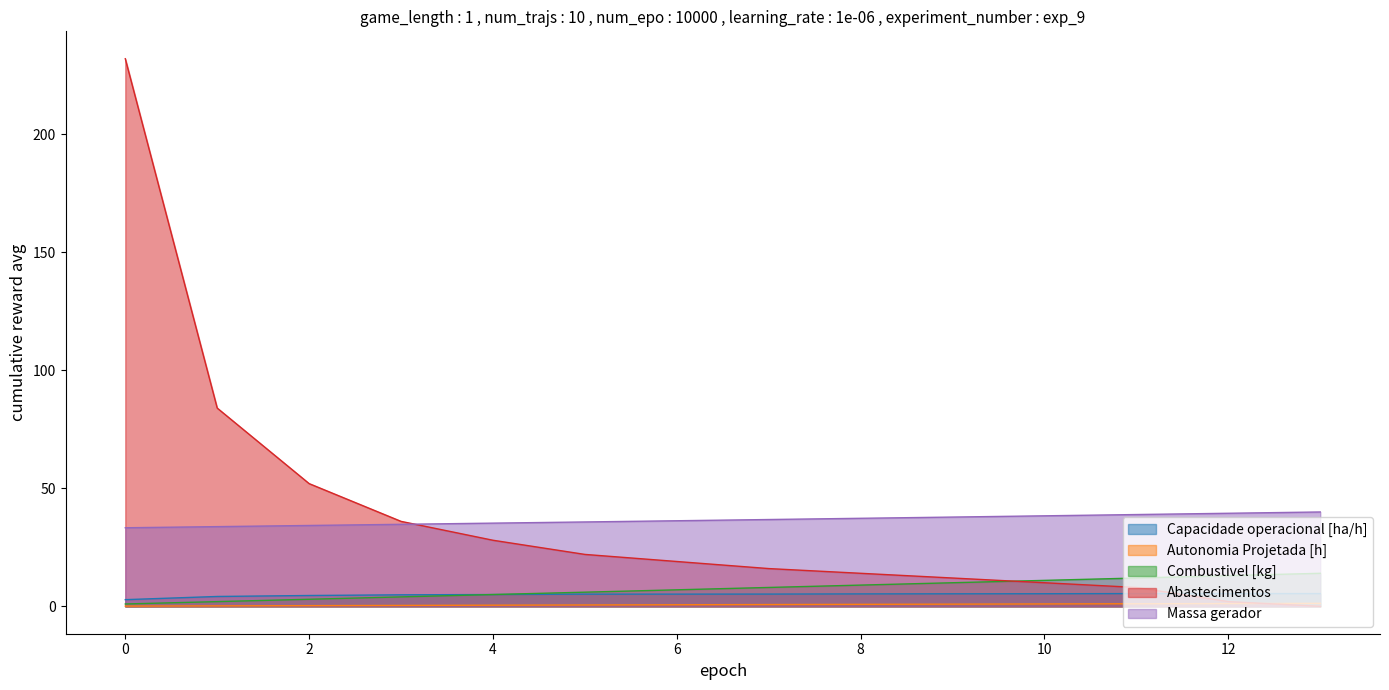

How many values in the Combustivel [kg] series exceed 8?

6